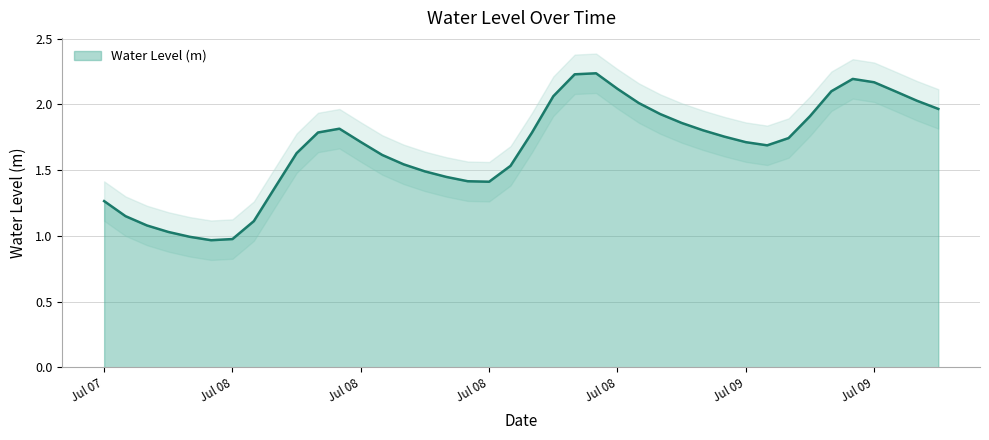

Is it true that the value at 2023-07-08 11:00:00 is 1.4?

True